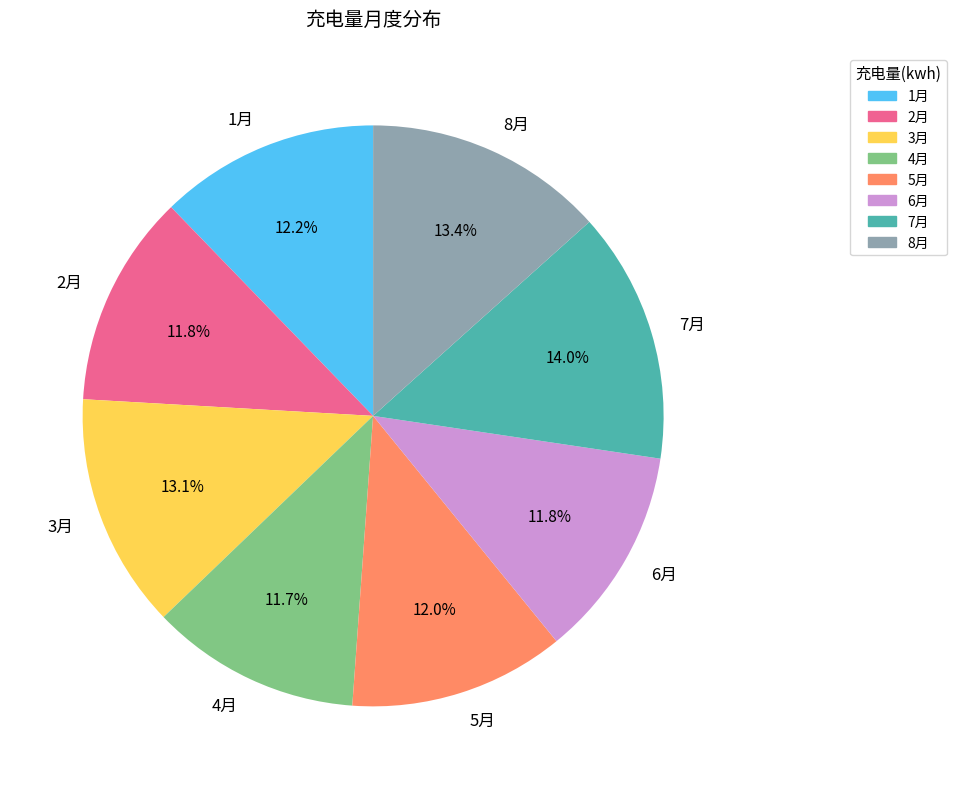

What is the ratio of the value at 5月 to the value at 8月?

0.9